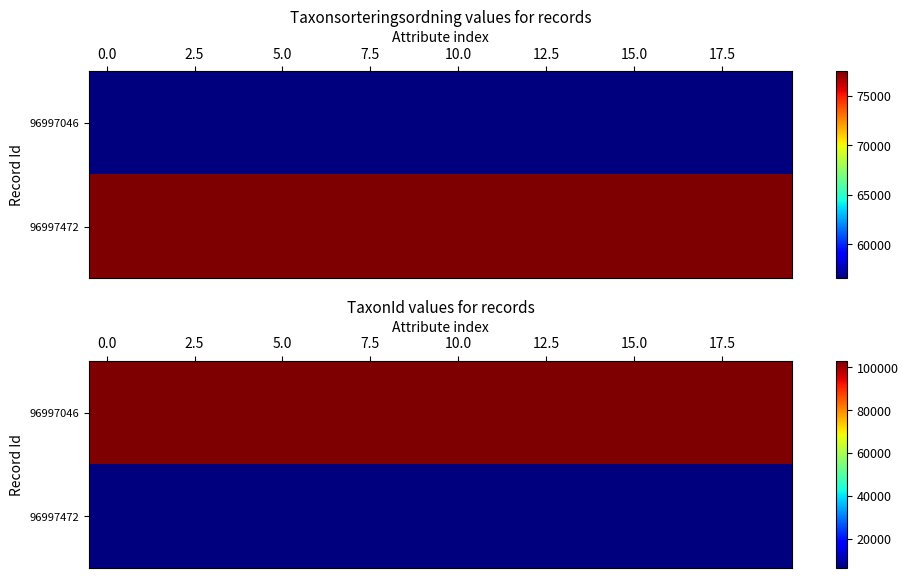

List the series in order of their overall mean, highest first.

96997046, 96997472